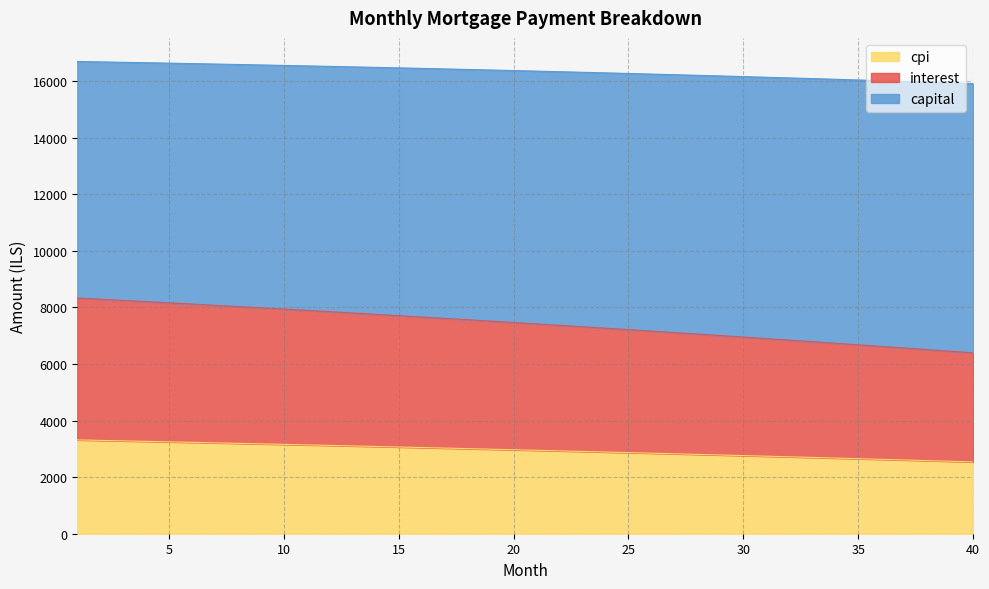

What are all the series names shown in the legend?

cpi, interest, capital